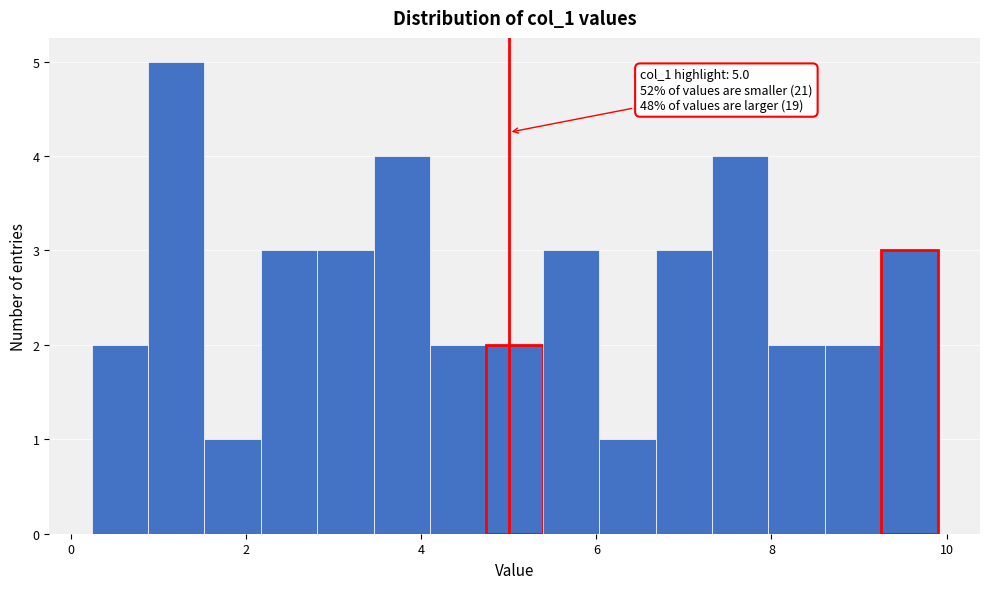

Read against the x-axis, roughly where is the centre of the tallest bar?

1.2